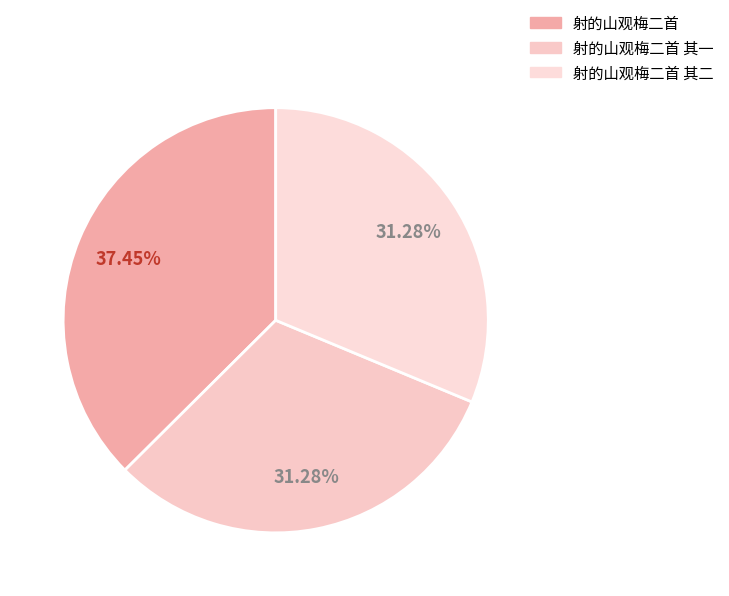

The 射的山观梅二首 slice represents 37% of the pie. True or false?

True